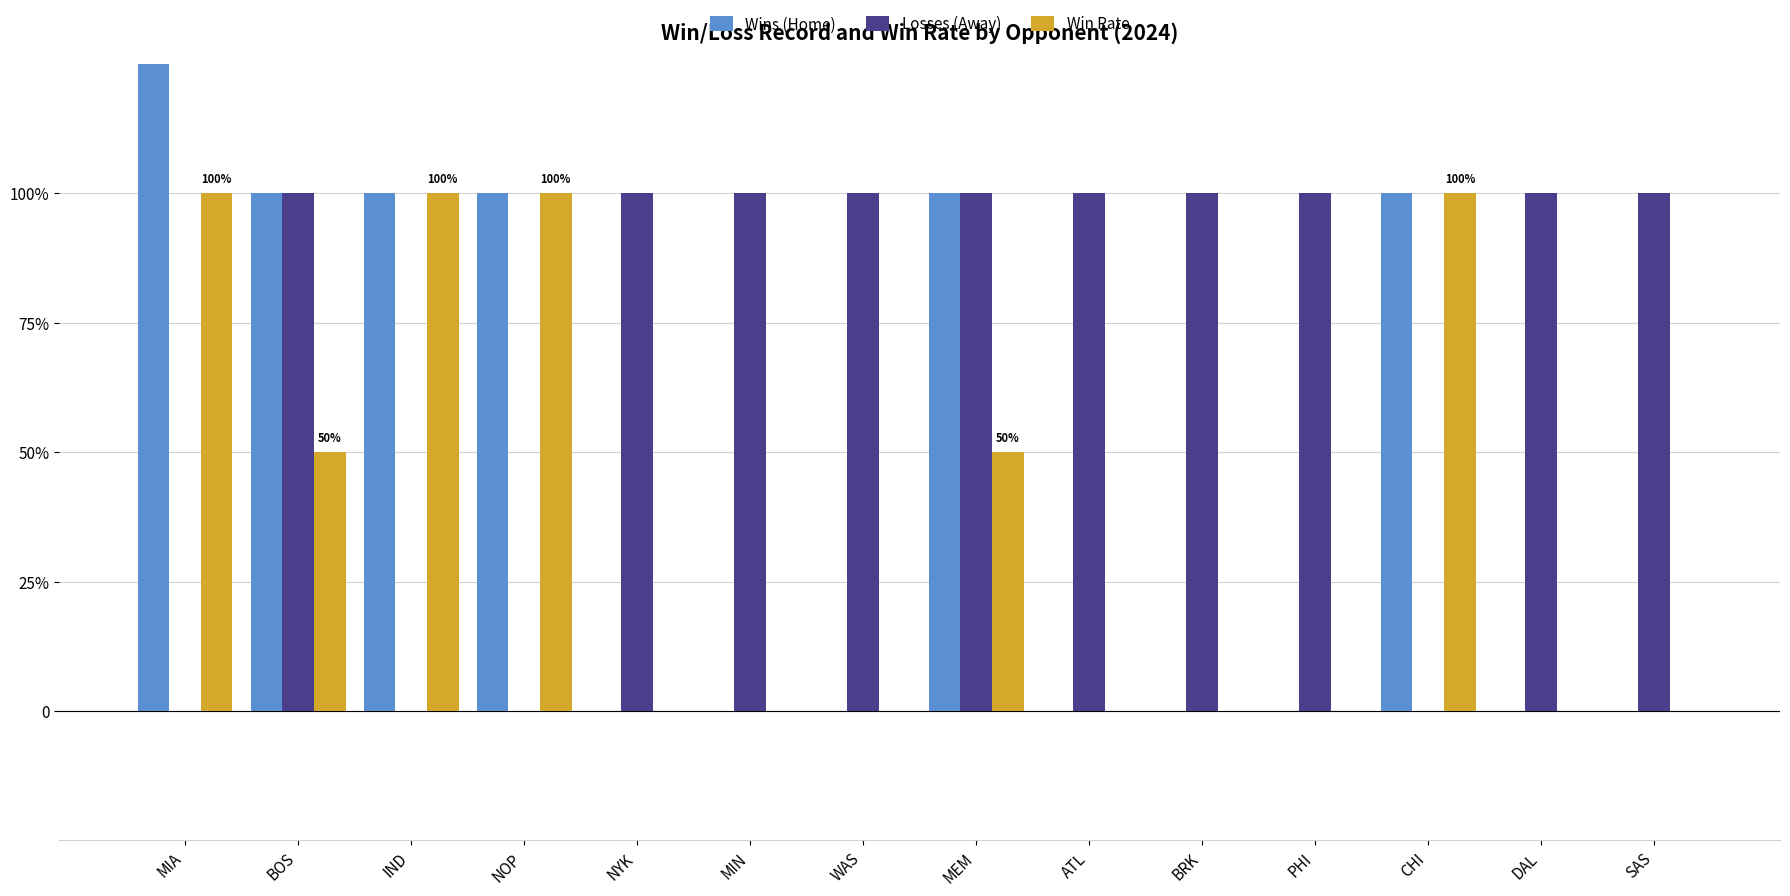

At which category is the sum across all series the highest?

MIA